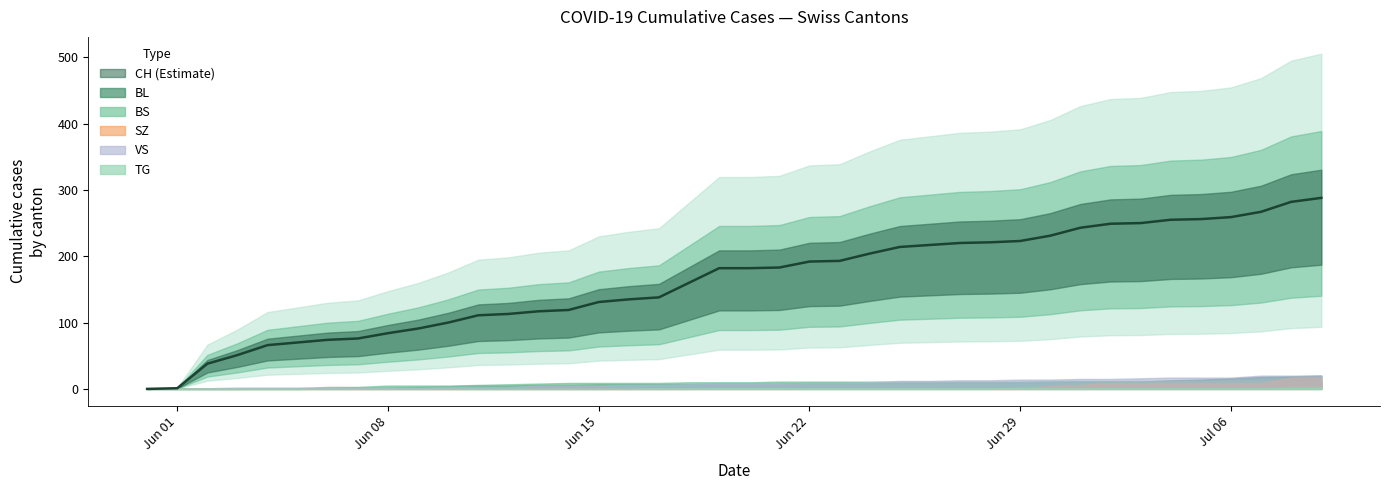

What are all the series names shown in the legend?

CH, BL, BS, SZ, VS, TG